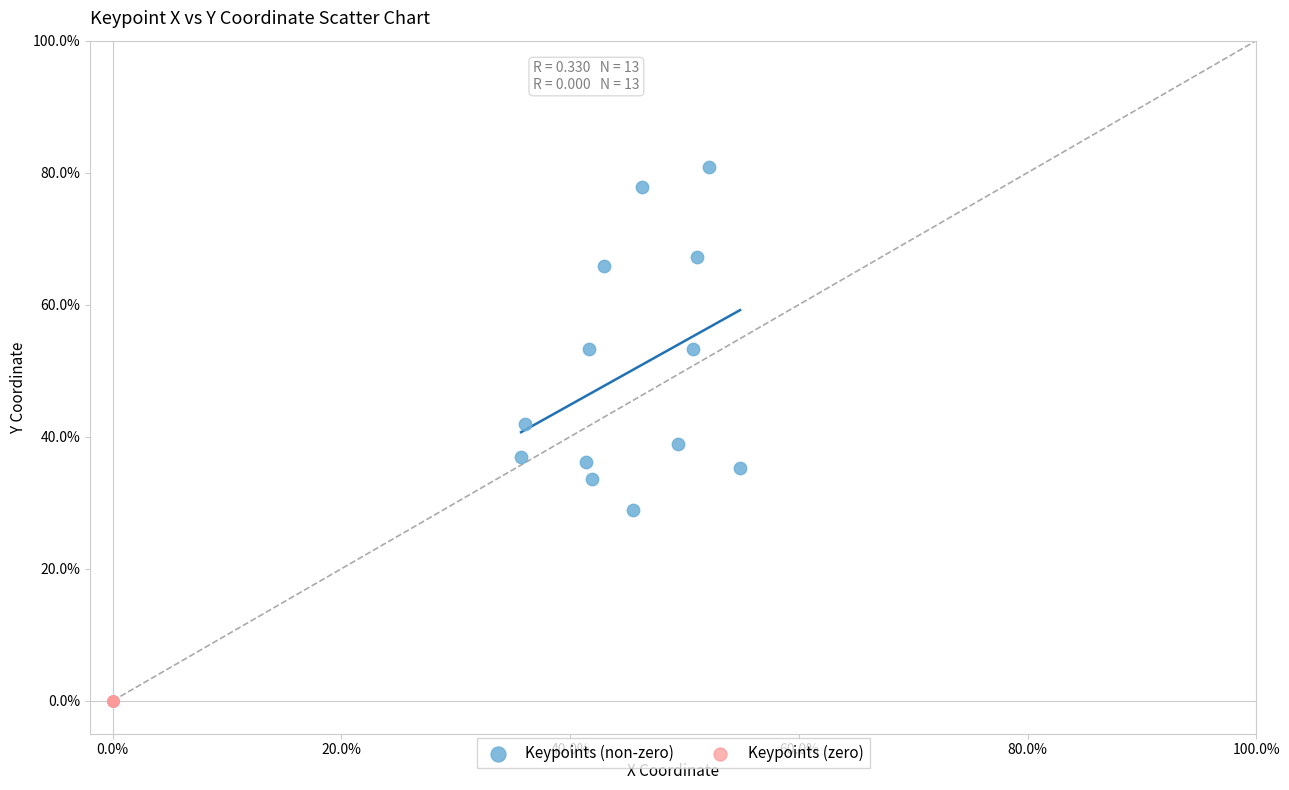

What are all the series names shown in the legend?

Keypoints (non-zero), Keypoints (zero)